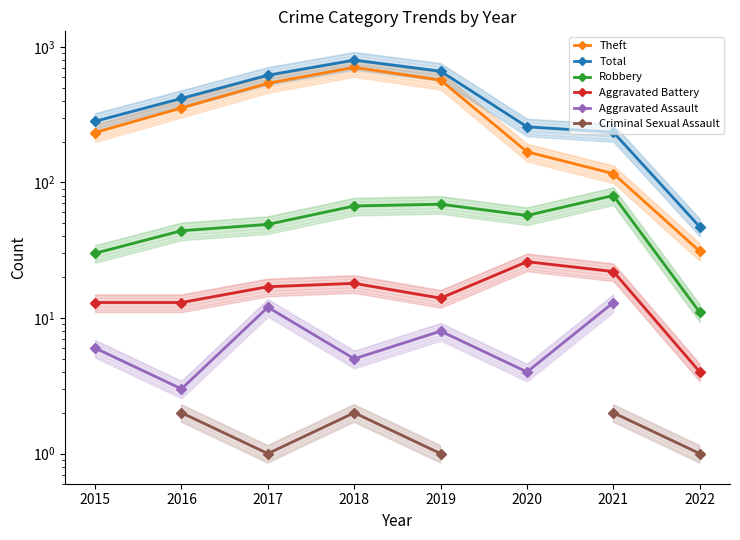

What are all the series names shown in the legend?

Theft, Total, Robbery, Aggravated Battery, Aggravated Assault, Criminal Sexual Assault